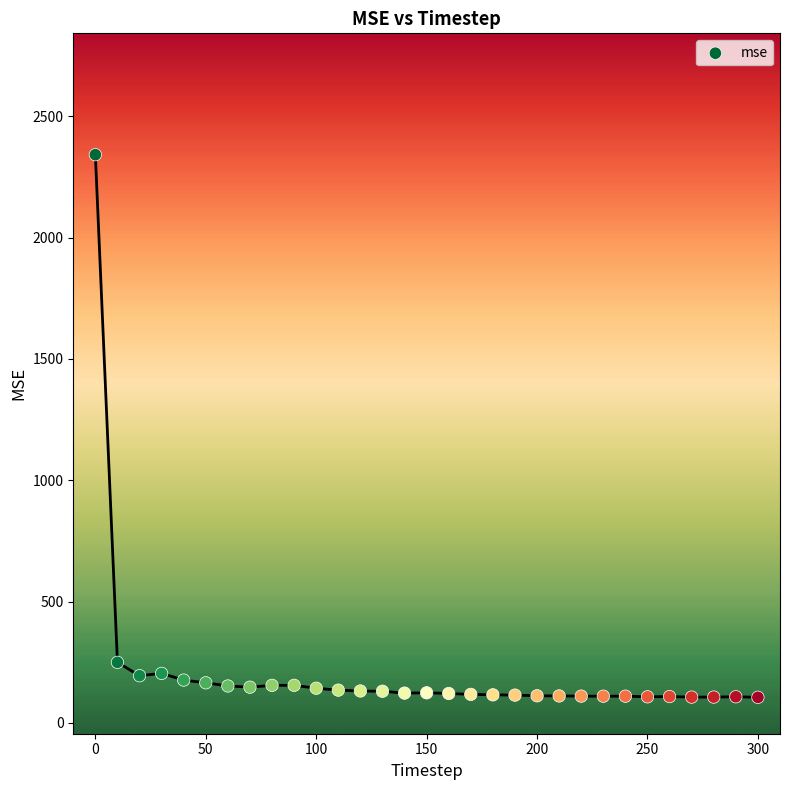

What is the range of X values (max minus min)?

300.0